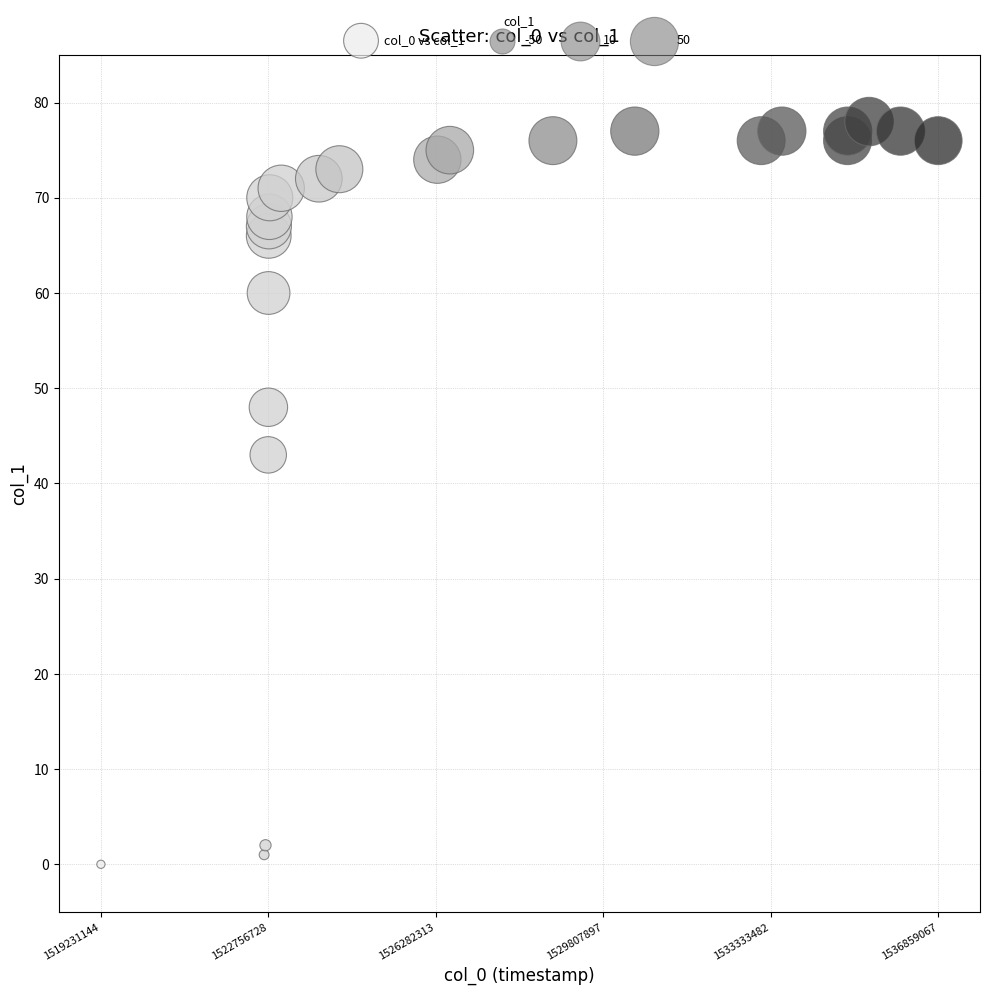

What Y value in the scatter plot is closest to 39?

43